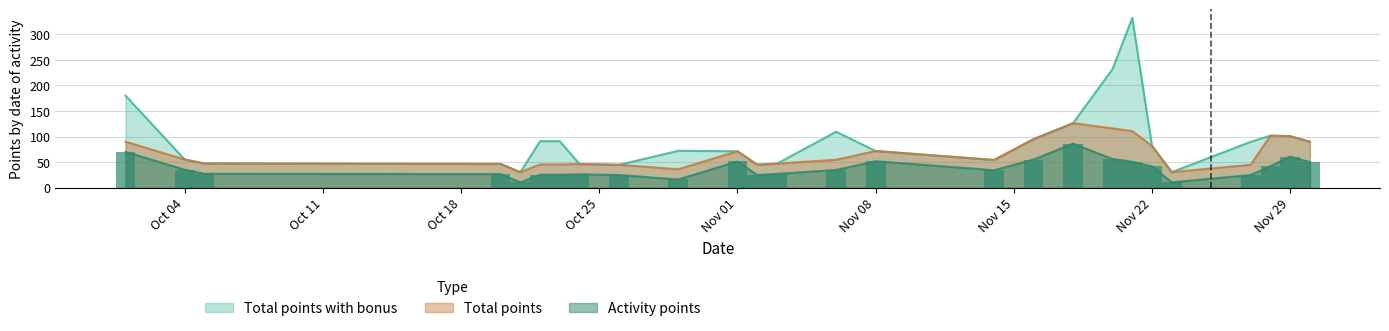

What is the minimum value for Total points?

30.3